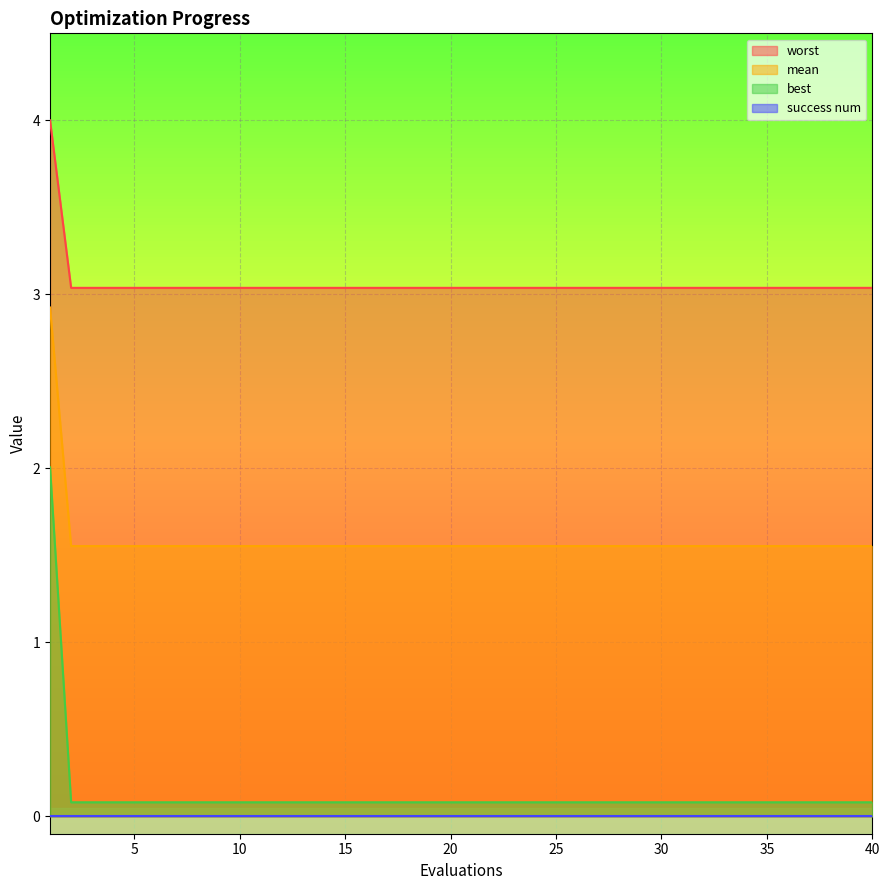

The best series shows 4.4 at 1. True or false?

False